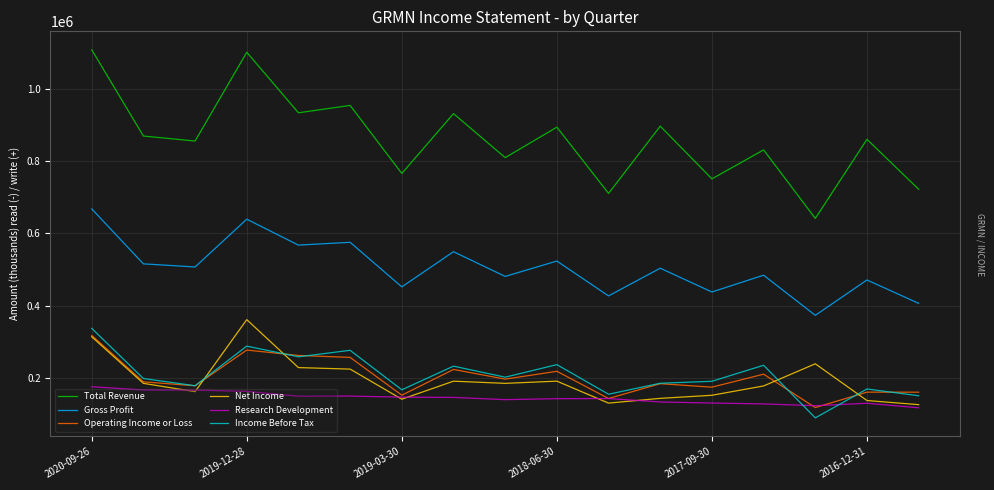

True or false: Operating Income or Loss and Gross Profit cross at least once.

False